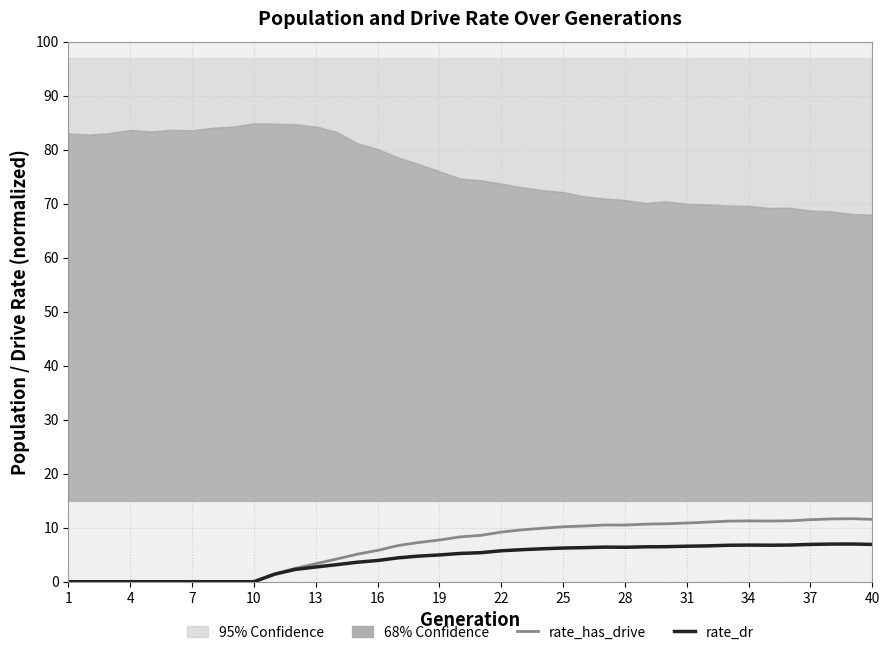

True or false: rate_has_drive and rate_dr intersect in this chart.

False